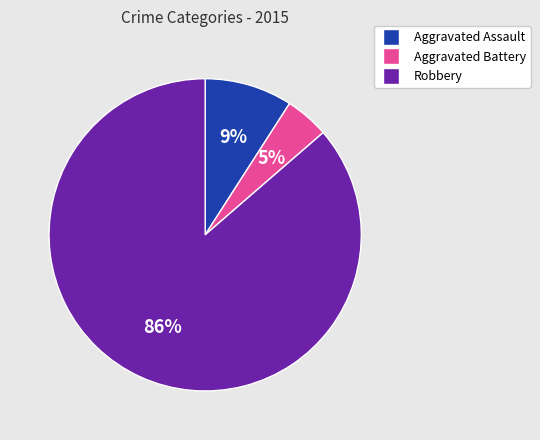

Is it true that Aggravated Assault is 9% of the pie?

True